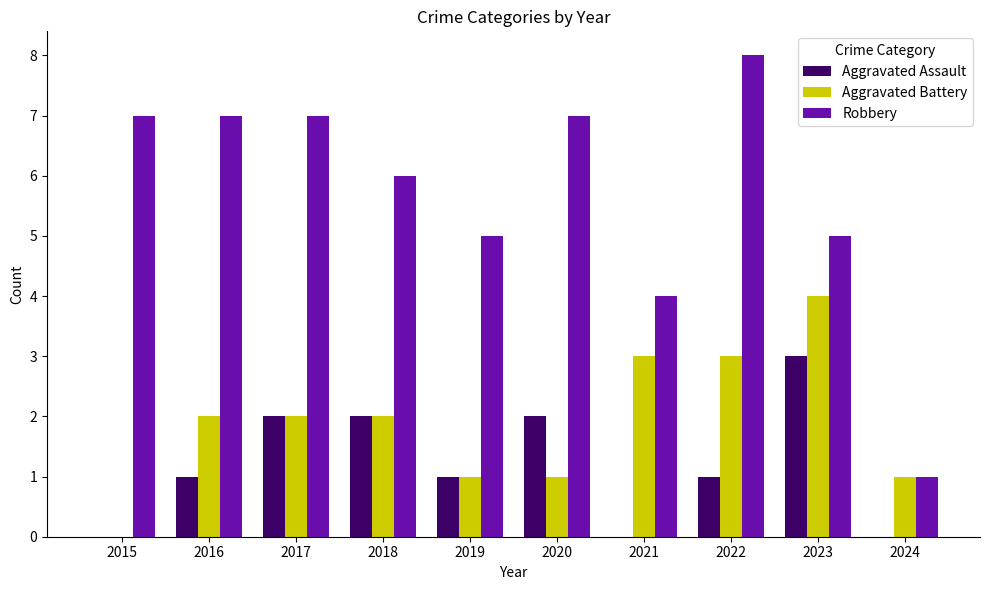

The Aggravated Assault series shows 5 at 2023. True or false?

False